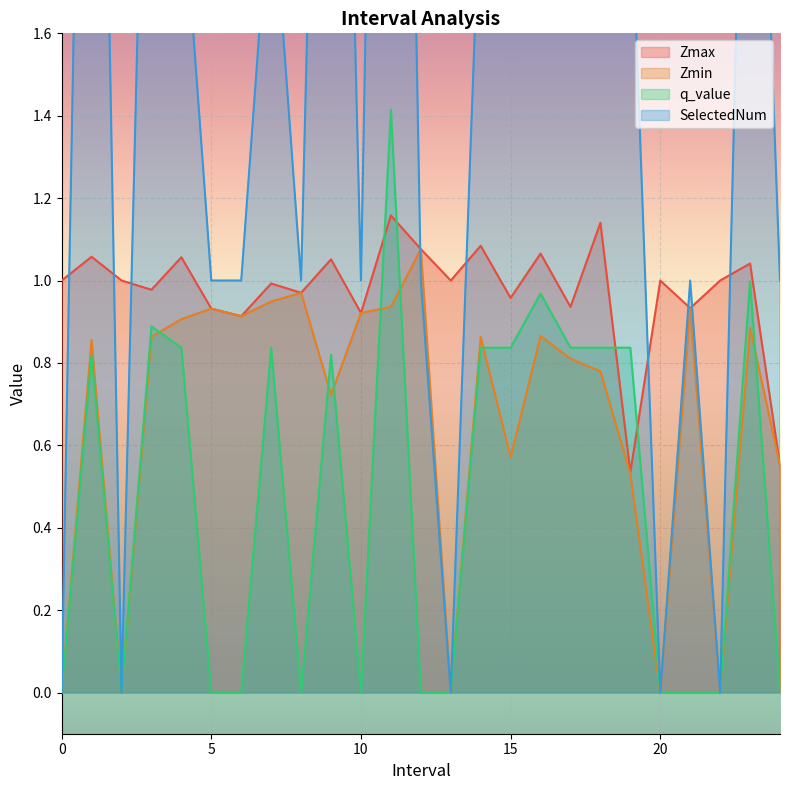

In q_value, how many points are higher than both neighbors (excluding endpoints)?

7